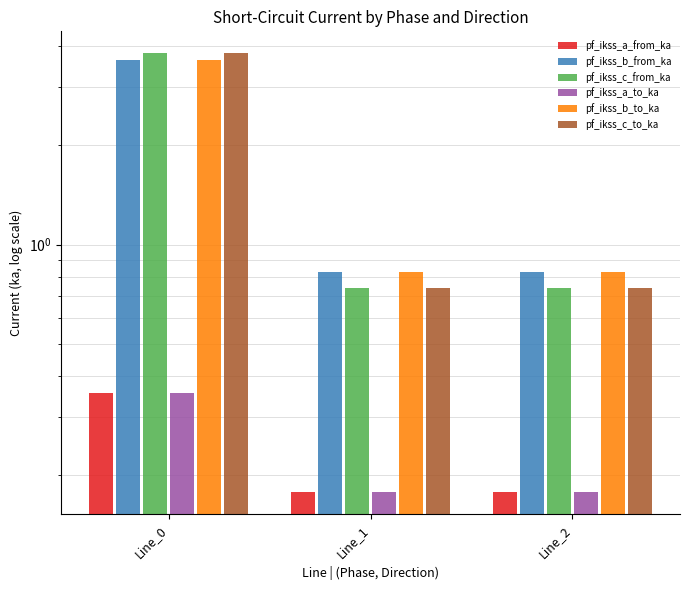

Which category has the lowest value across all series?

Line_1